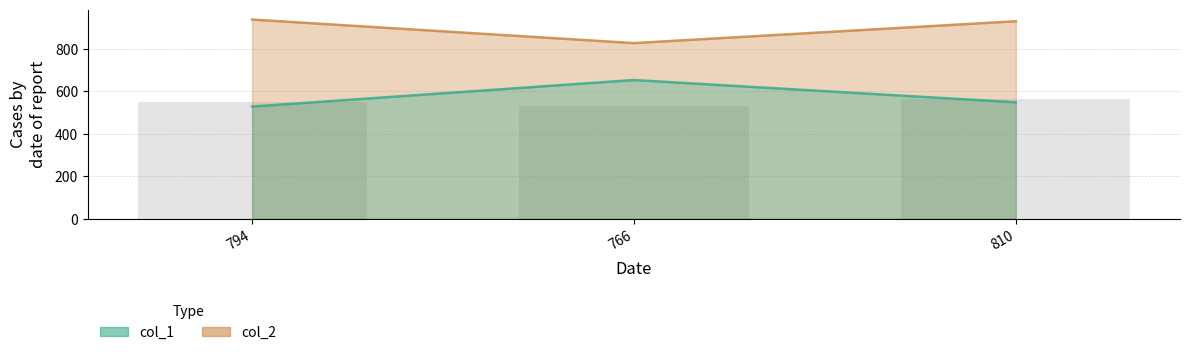

Which label corresponds to the smallest value in the chart?

794